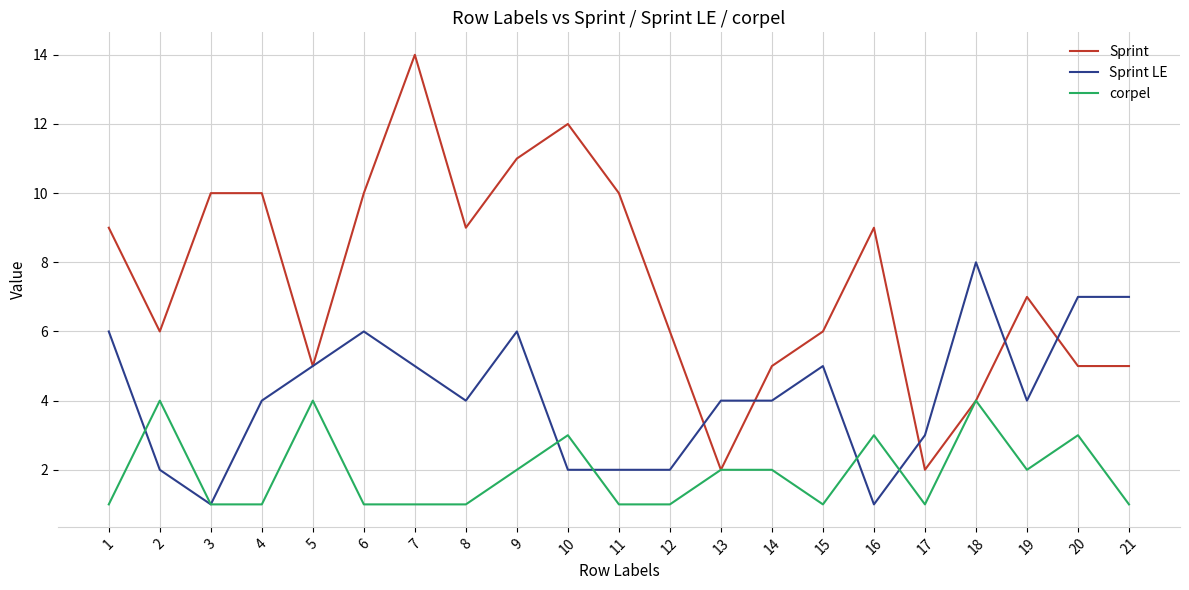

True or false: corpel has more than 1 points higher than both neighbors.

True